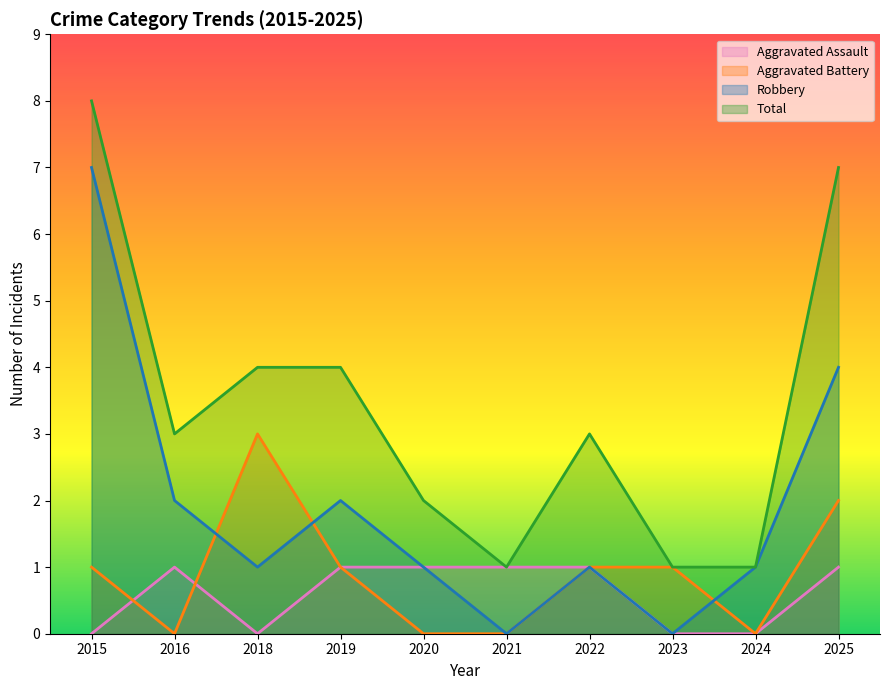

How many interior local peaks does the Aggravated Assault series have?

1